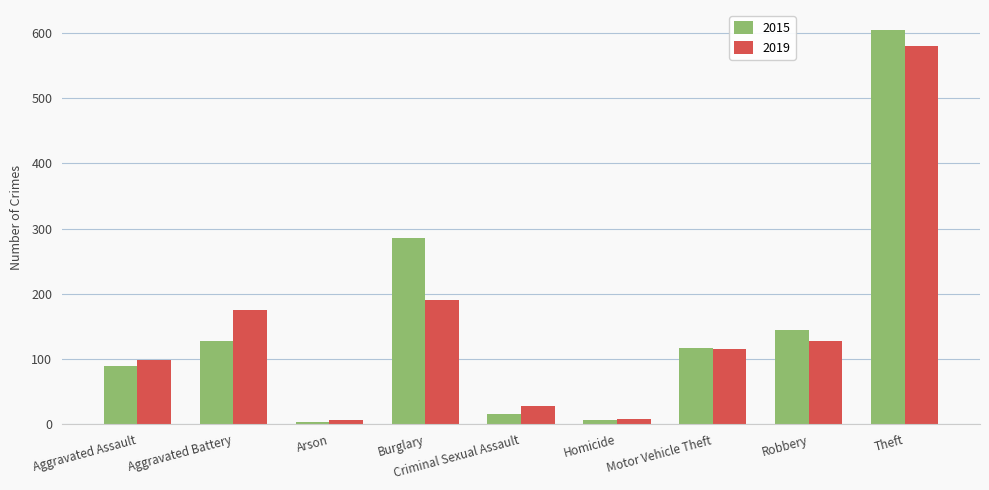

What is the spread (max minus min) of values at Homicide?

1